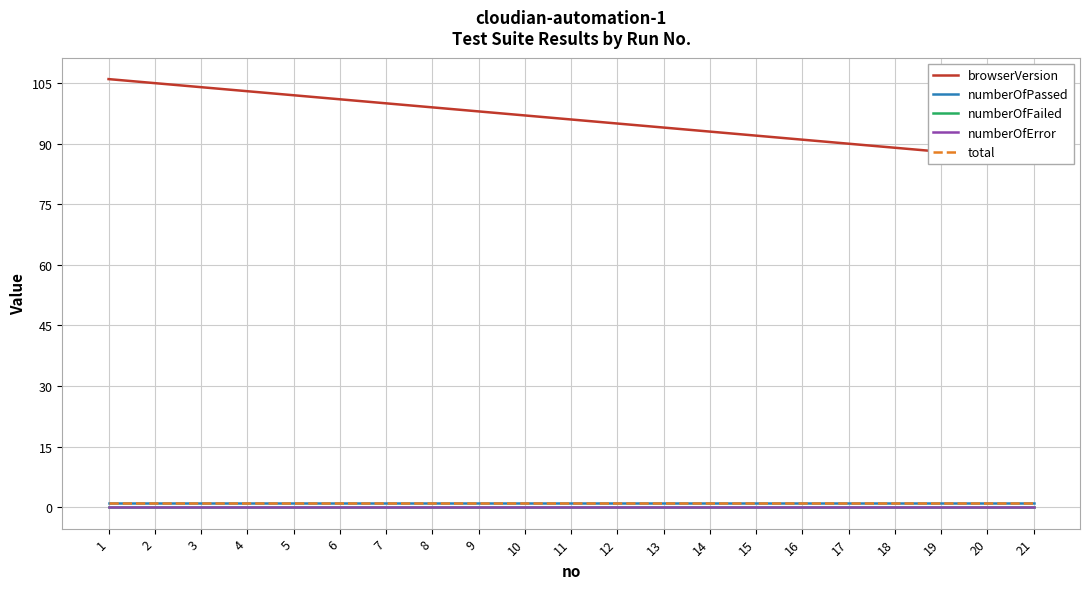

Is this an area chart (filled region under the line)?

No